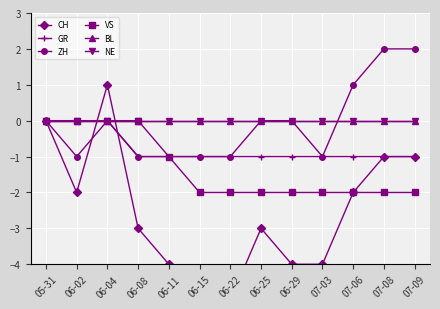

How many times do ZH and CH cross each other?

2